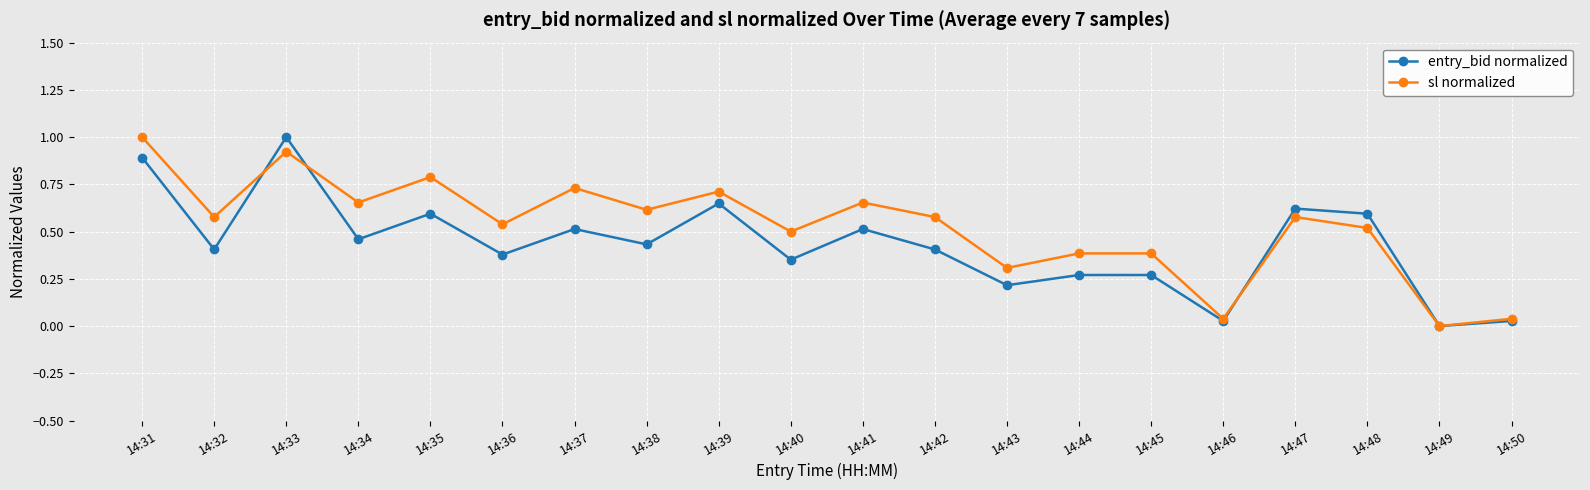

The sl normalized series shows 0.0 at 14:49. True or false?

True